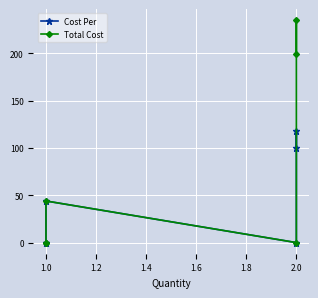

True or false: Cost Per and Total Cost cross at least once.

False